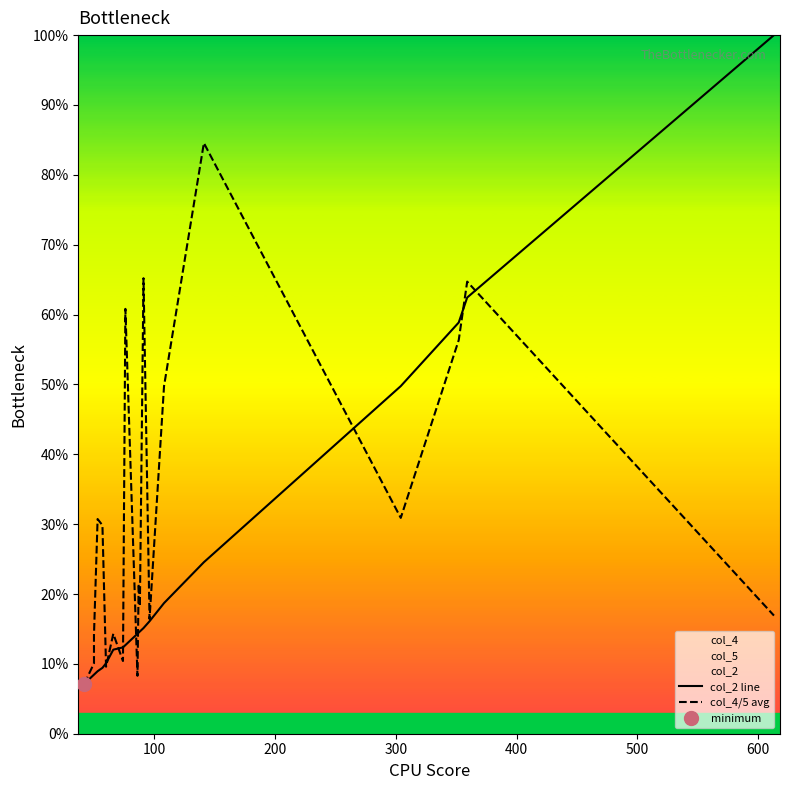

Between 400 and 600, which series saw the biggest shift?

col_4/5 avg